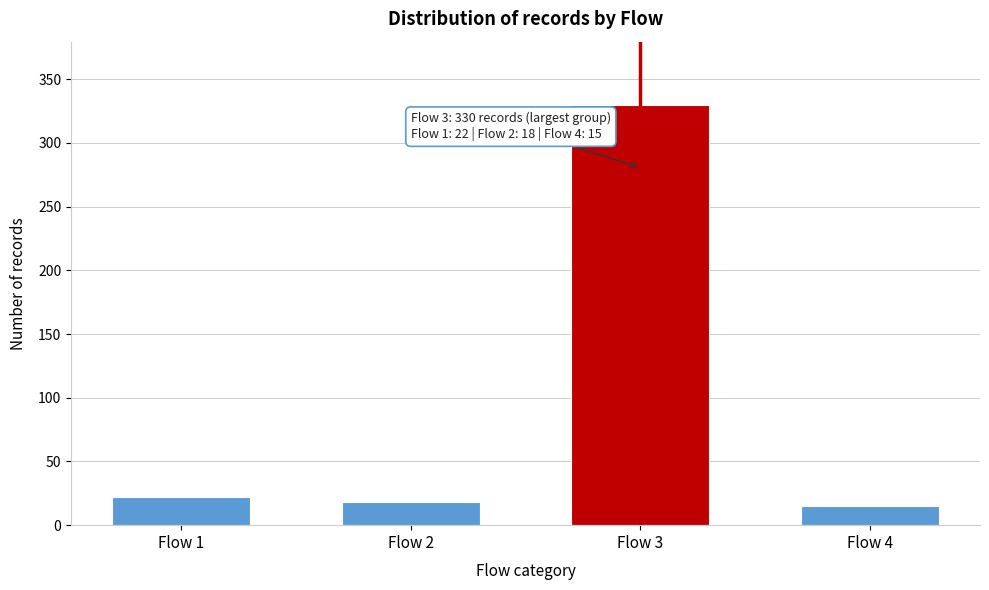

Reading right to left, extract all data points from this chart.

15	330	18	22